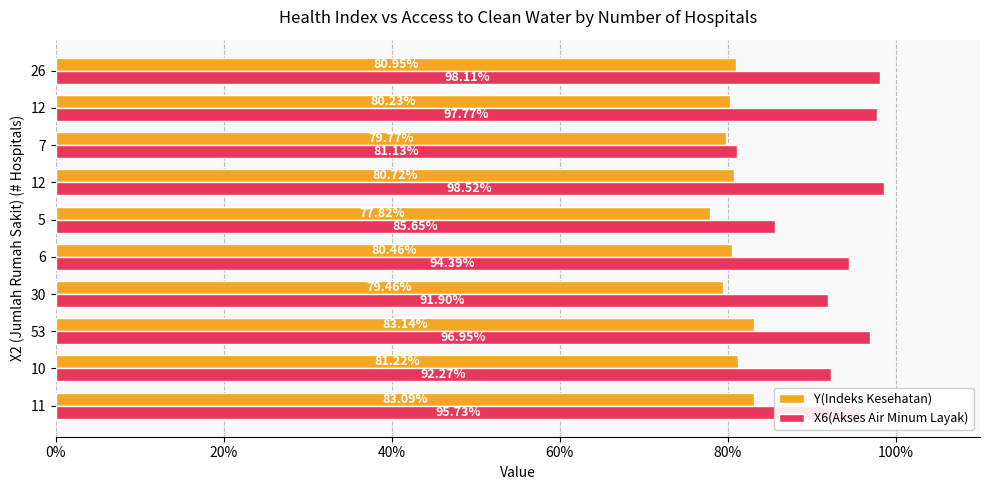

At how many categories does at least one series exceed 0?

10